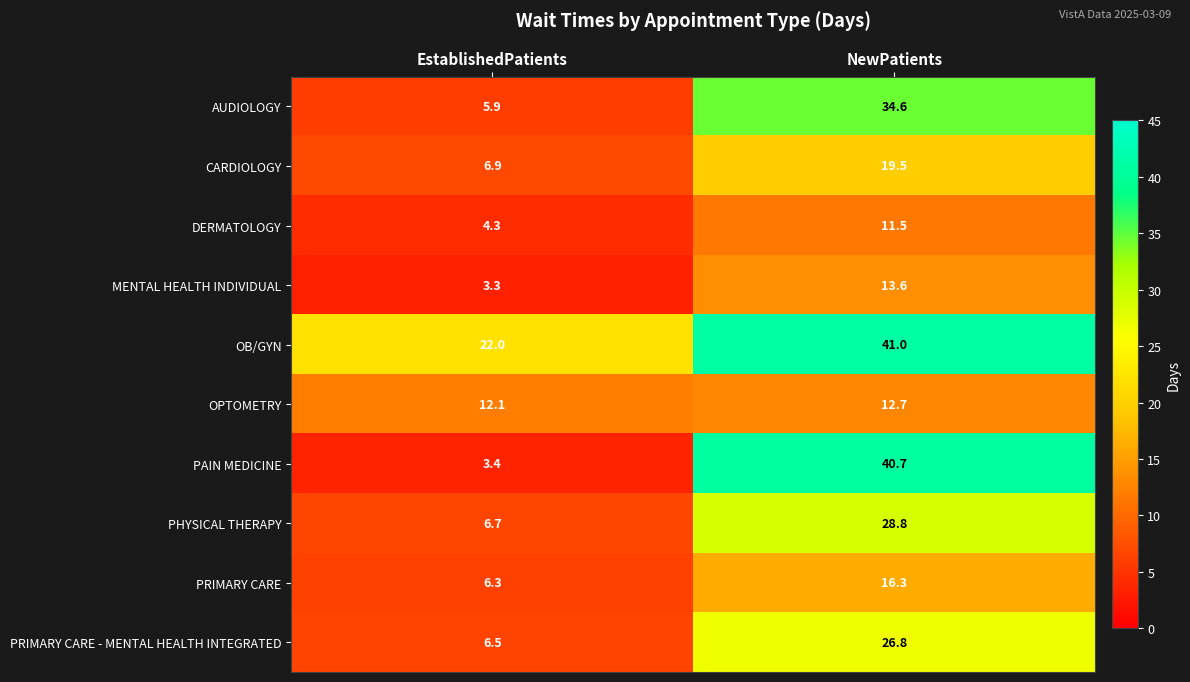

Reading left to right, extract all data points from this chart.

AUDIOLOGY: EstablishedPatients=5.9	NewPatients=34.6
CARDIOLOGY: EstablishedPatients=6.9	NewPatients=19.5
DERMATOLOGY: EstablishedPatients=4.3	NewPatients=11.5
MENTAL HEALTH INDIVIDUAL: EstablishedPatients=3.3	NewPatients=13.6
OB/GYN: EstablishedPatients=22.0	NewPatients=41.0
OPTOMETRY: EstablishedPatients=12.1	NewPatients=12.7
PAIN MEDICINE: EstablishedPatients=3.4	NewPatients=40.7
PHYSICAL THERAPY: EstablishedPatients=6.7	NewPatients=28.8
PRIMARY CARE: EstablishedPatients=6.3	NewPatients=16.3
PRIMARY CARE - MENTAL HEALTH INTEGRATED: EstablishedPatients=6.5	NewPatients=26.8